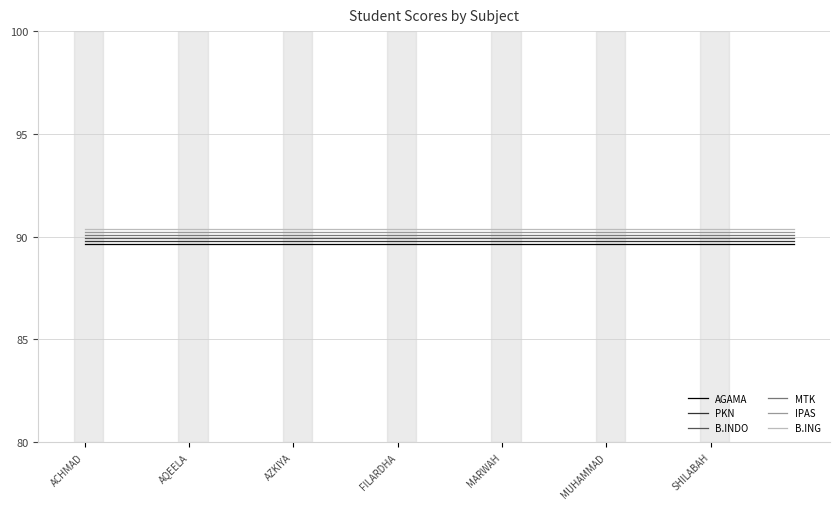

True or false: PKN and B.INDO cross at least once.

False